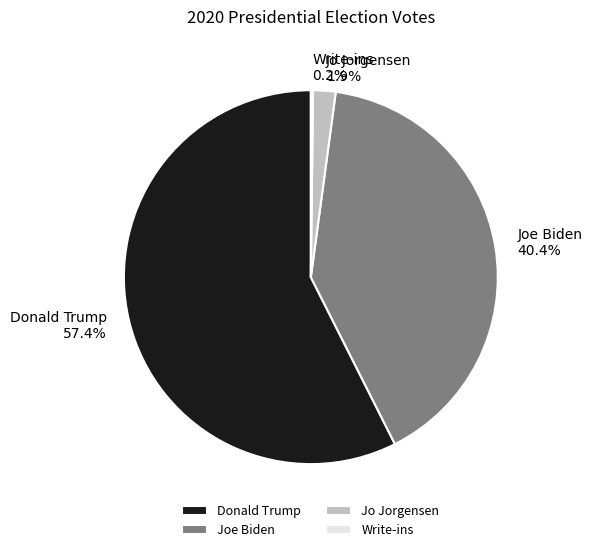

To the nearest percent, what is the difference between the largest and smallest slice percentages?

57%